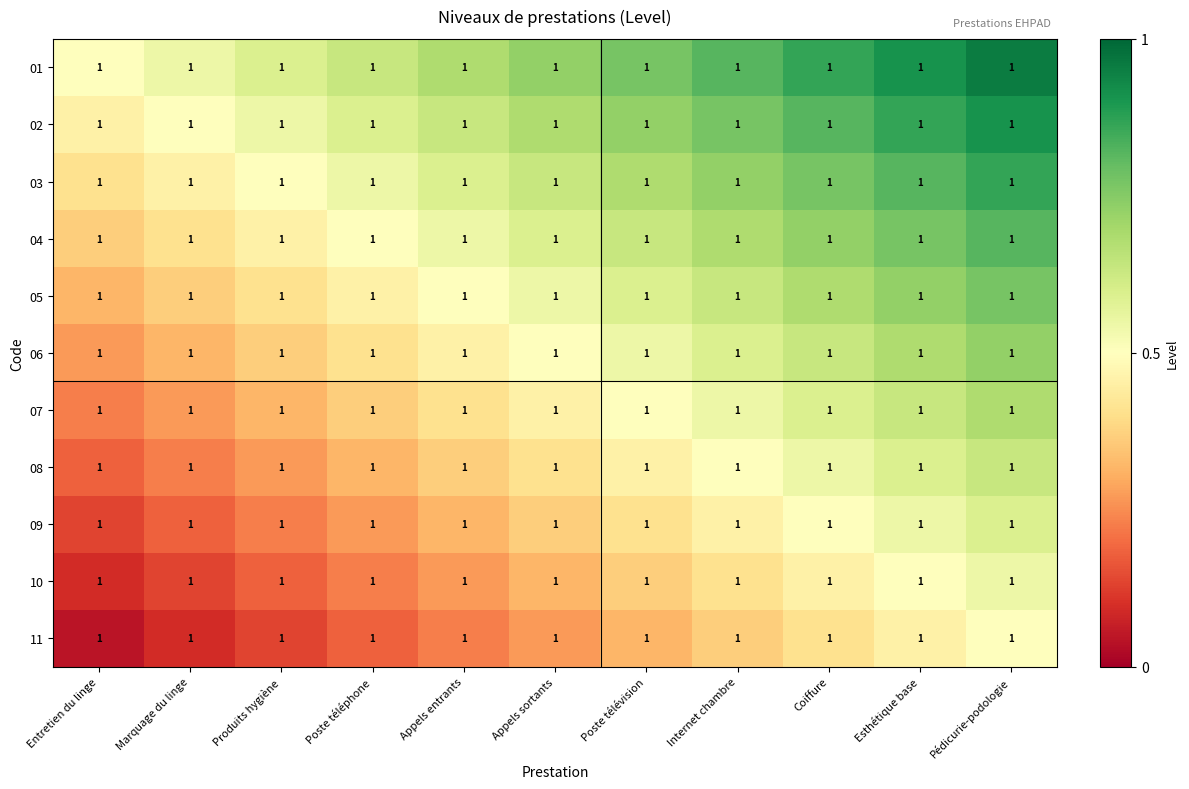

List the labels in order of 04 value, smallest first.

Entretien du linge, Marquage du linge, Produits hygiène, Poste téléphone, Appels entrants, Appels sortants, Poste télévision, Internet chambre, Coiffure, Esthétique base, Pédicurie-podologie